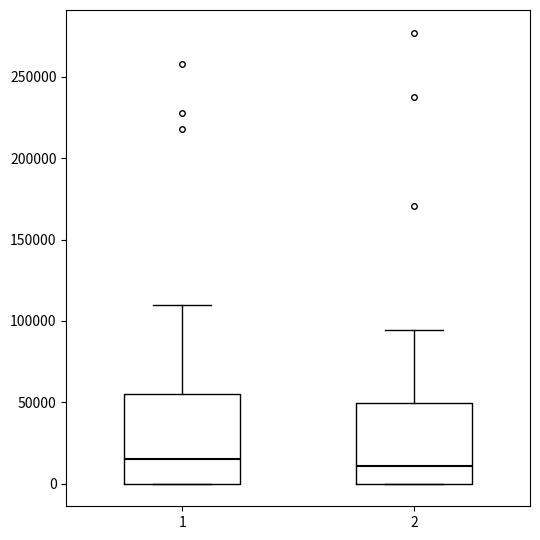

Reading left to right, read every box against the y-axis: the position of its median line, the range the box covers, and the ends of its whiskers. The values are not printed on the chart, so give them approximately, as read against the axis.

1: median 15000, box 0 to 55000, whiskers 0 to 110000
2: median 10000, box 0 to 50000, whiskers 0 to 95000